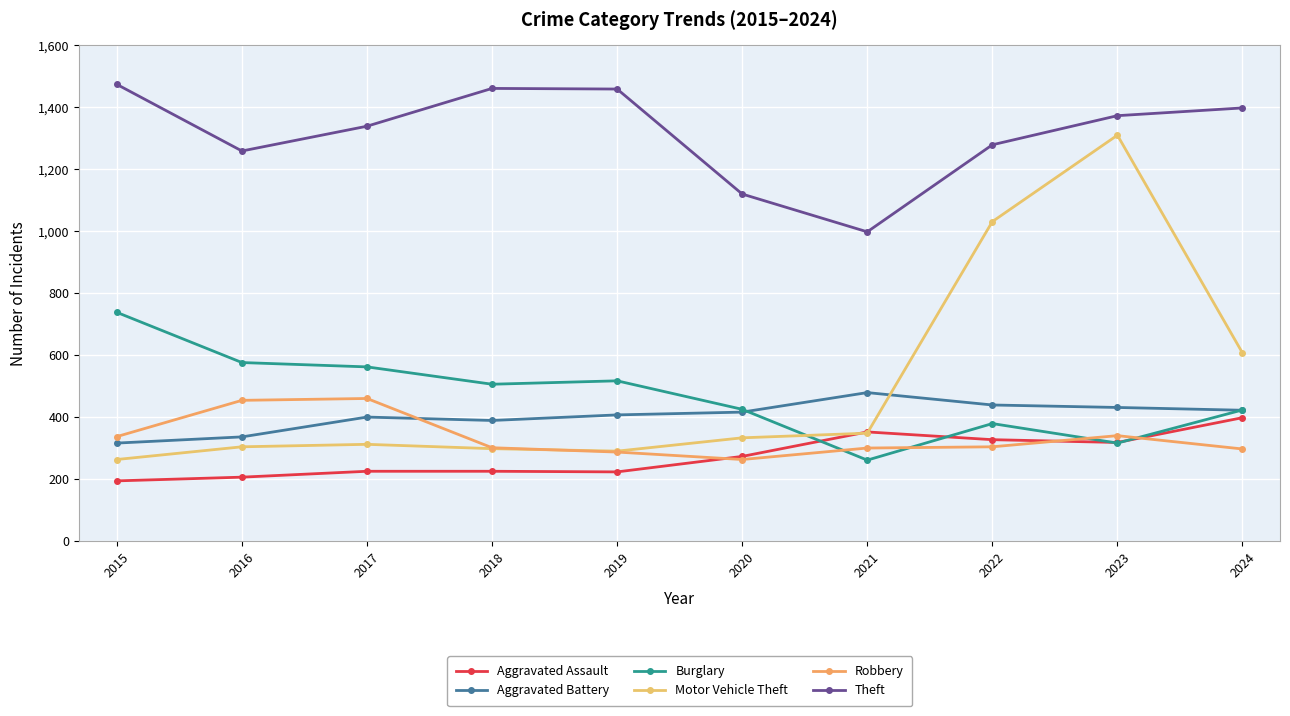

True or false: Robbery has a value of 454 at 2016.

True